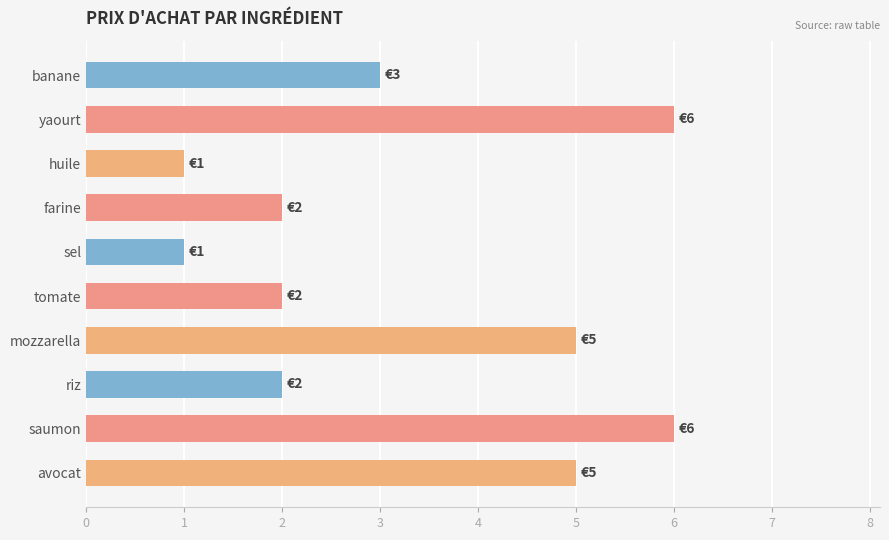

What is the difference between the maximum and minimum values?

5